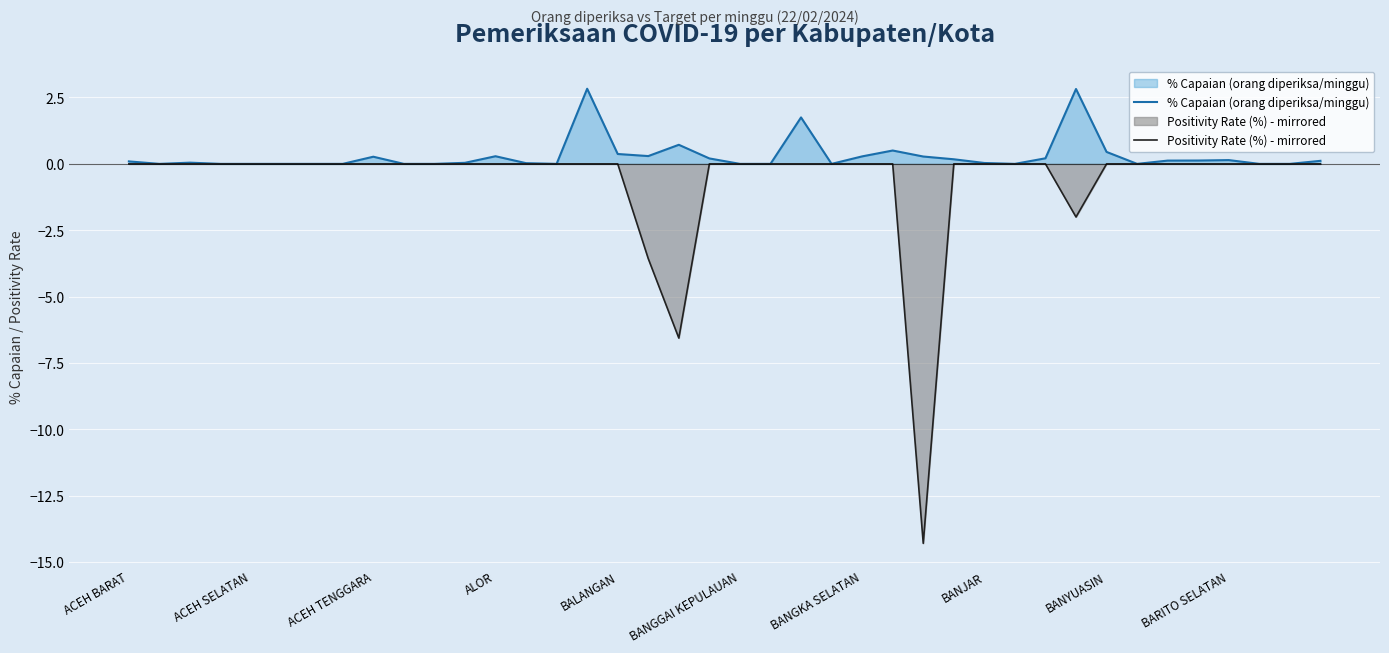

What is the sum of all % Capaian (orang diperiksa/minggu) values?

12.2